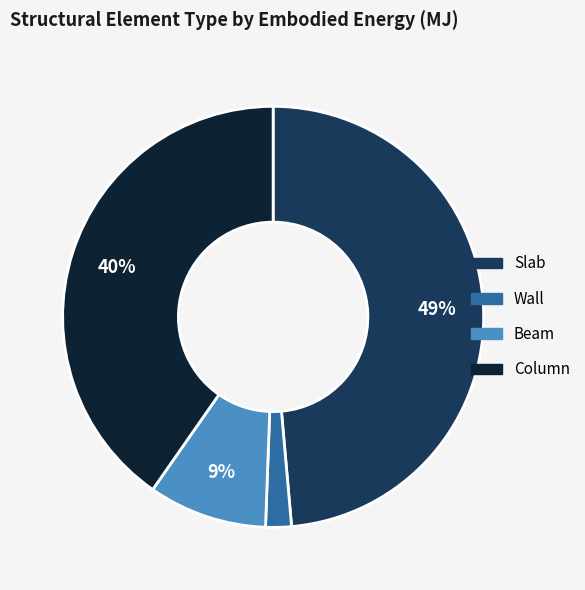

Does any single category account for the majority?

No